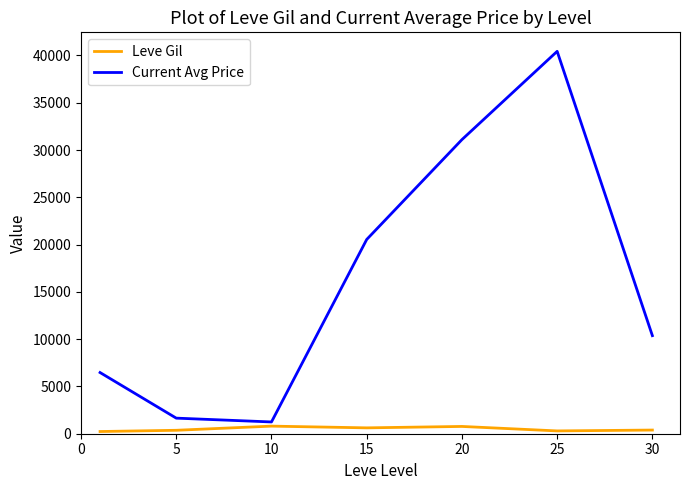

What is the difference between the maximum and minimum values in the Leve Gil series?

570.8